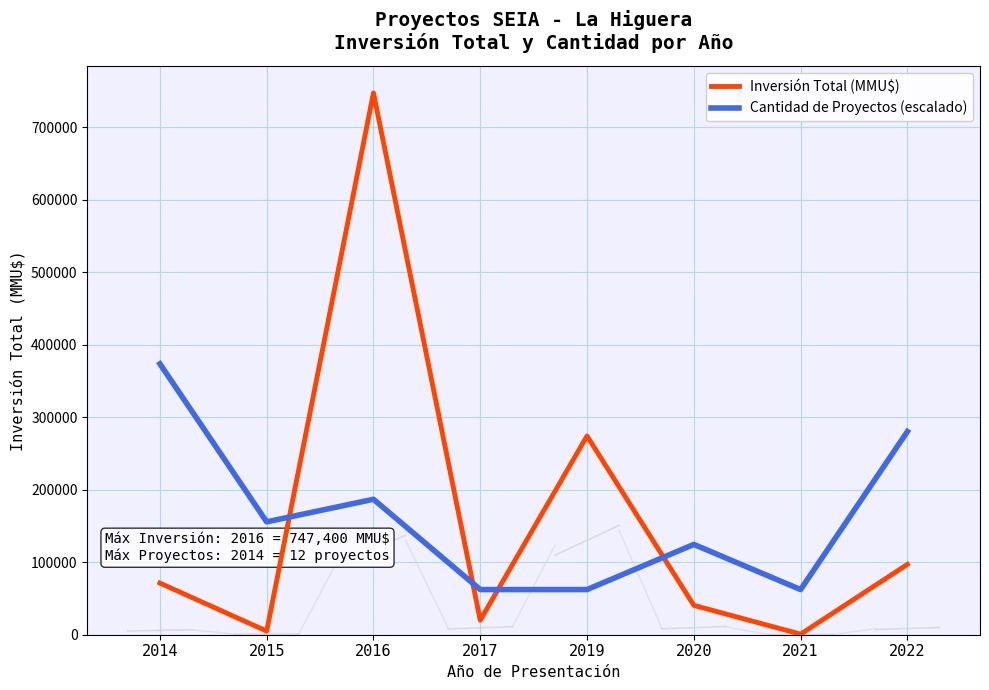

What is the difference between the Inversión Total (MMU$) values at 2020 and 2022?

56520.0